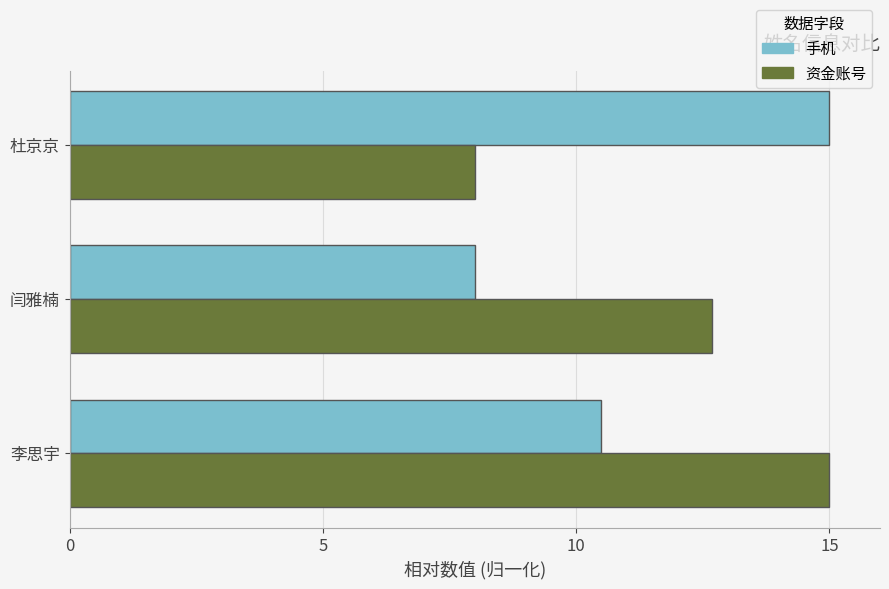

At how many categories does at least one series exceed 11?

3